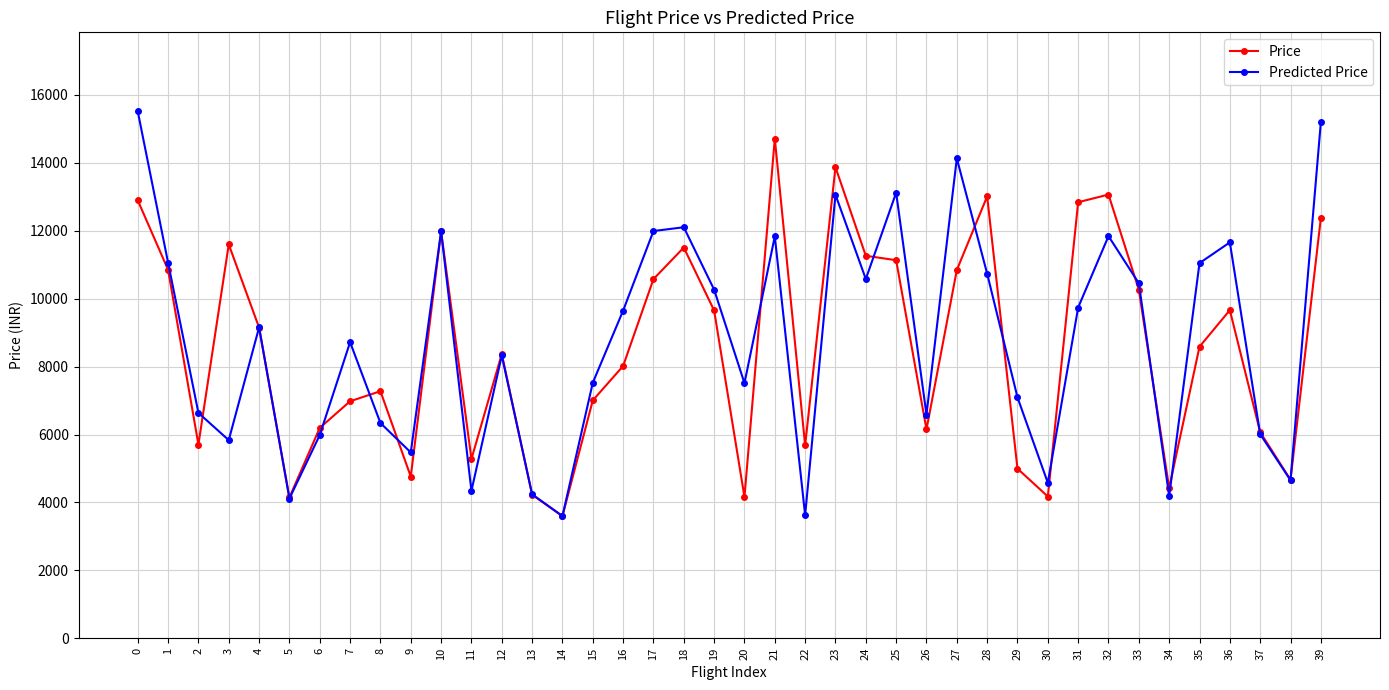

True or false: Price has a value of 3655.0 at 22.

False